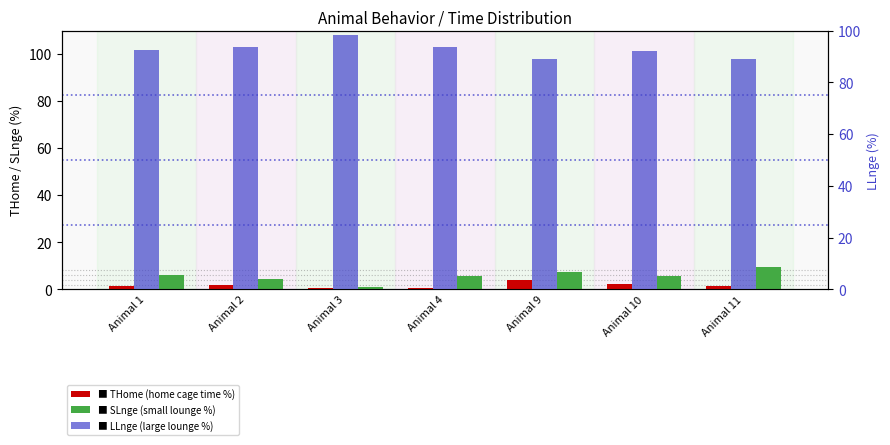

What is the minimum value for THome?

0.7